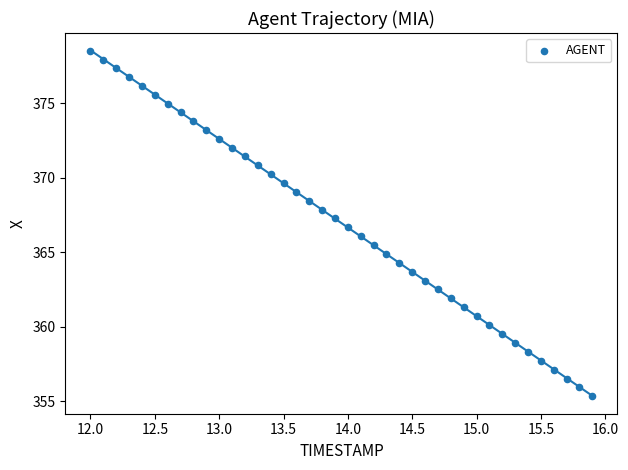

What is the range of X values (max minus min)?

3.9